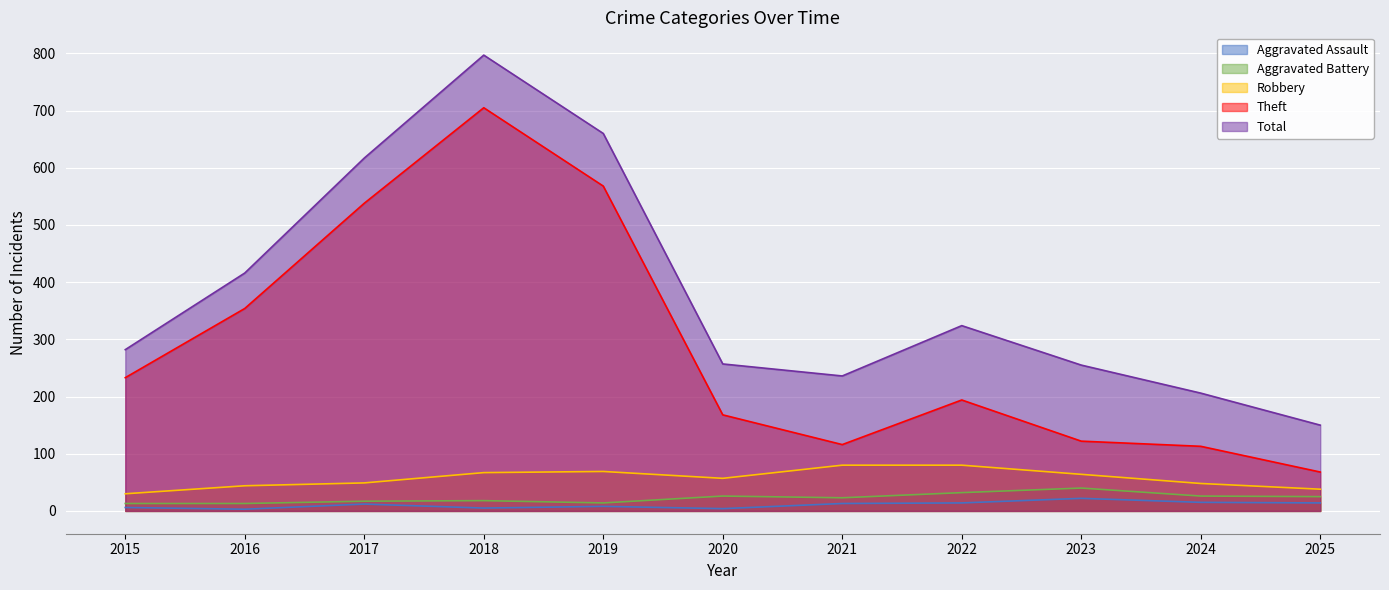

At 2022, list the series in order from smallest to largest.

Aggravated Assault, Aggravated Battery, Robbery, Theft, Total